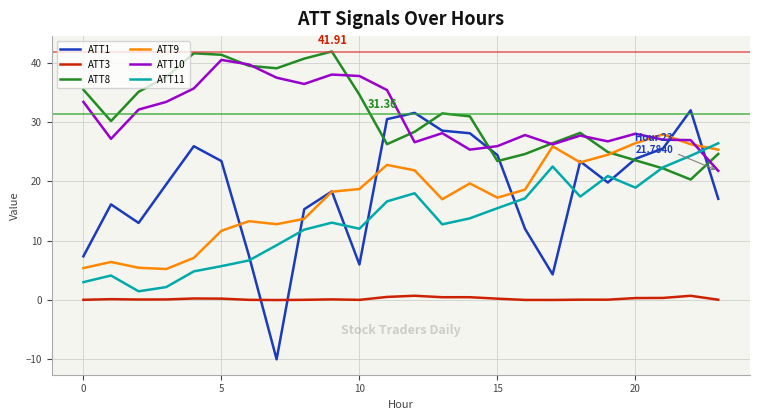

What is the average value of the ATT3 series?

0.2